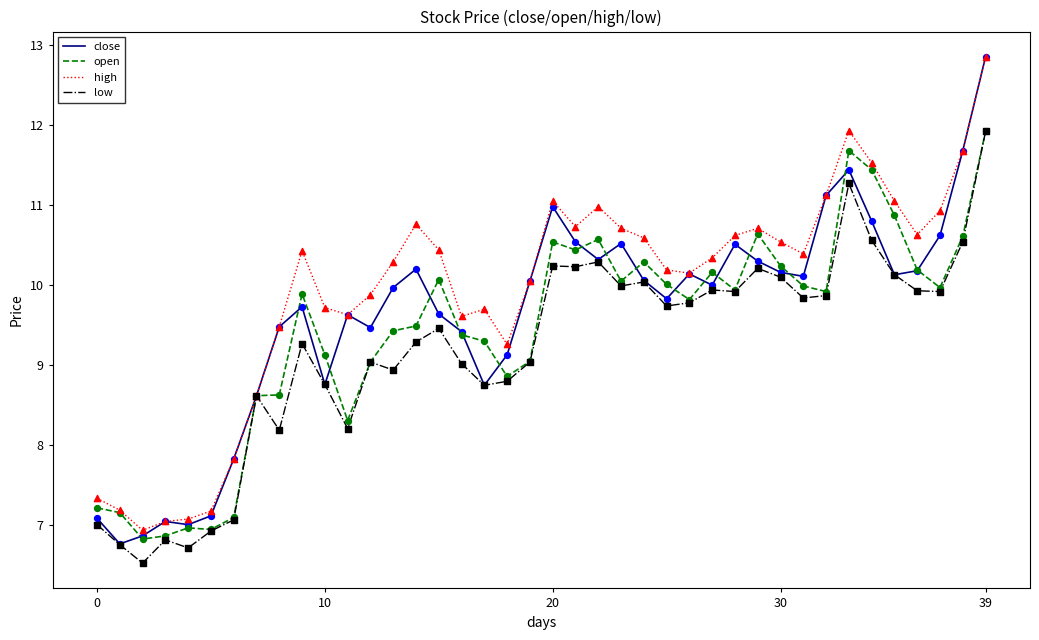

Which series has the largest total across all categories?

high